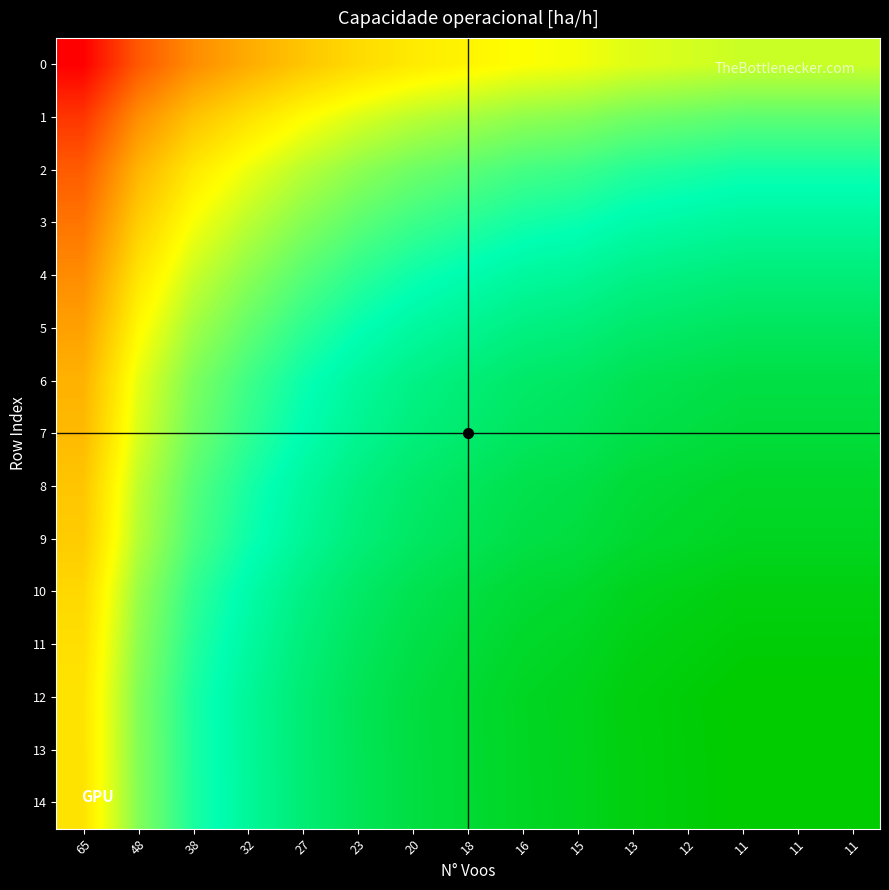

Reading right to left, what are all the values shown in this chart?

0: 11=0.6	11=0.6	11=0.6	12=0.6	13=0.6	15=0.5	16=0.5	18=0.5	20=0.5	23=0.5	27=0.5	32=0.4	38=0.4	48=0.3	65=0.2
1: 11=0.7	11=0.7	11=0.7	12=0.6	13=0.6	15=0.6	16=0.6	18=0.6	20=0.6	23=0.6	27=0.5	32=0.5	38=0.4	48=0.4	65=0.2
2: 11=0.7	11=0.7	11=0.7	12=0.7	13=0.7	15=0.7	16=0.7	18=0.7	20=0.6	23=0.6	27=0.6	32=0.5	38=0.5	48=0.4	65=0.3
3: 11=0.7	11=0.7	11=0.7	12=0.7	13=0.7	15=0.7	16=0.7	18=0.7	20=0.7	23=0.7	27=0.6	32=0.6	38=0.5	48=0.5	65=0.3
4: 11=0.8	11=0.8	11=0.8	12=0.8	13=0.8	15=0.8	16=0.7	18=0.7	20=0.7	23=0.7	27=0.7	32=0.6	38=0.6	48=0.5	65=0.4
5: 11=0.8	11=0.8	11=0.8	12=0.8	13=0.8	15=0.8	16=0.8	18=0.8	20=0.7	23=0.7	27=0.7	32=0.7	38=0.6	48=0.5	65=0.4
6: 11=0.8	11=0.8	11=0.8	12=0.8	13=0.8	15=0.8	16=0.8	18=0.8	20=0.8	23=0.7	27=0.7	32=0.7	38=0.6	48=0.6	65=0.4
7: 11=0.8	11=0.8	11=0.8	12=0.8	13=0.8	15=0.8	16=0.8	18=0.8	20=0.8	23=0.8	27=0.7	32=0.7	38=0.6	48=0.6	65=0.4
8: 11=0.9	11=0.9	11=0.9	12=0.9	13=0.9	15=0.8	16=0.8	18=0.8	20=0.8	23=0.8	27=0.7	32=0.7	38=0.7	48=0.6	65=0.5
9: 11=0.9	11=0.9	11=0.9	12=0.9	13=0.9	15=0.8	16=0.8	18=0.8	20=0.8	23=0.8	27=0.8	32=0.7	38=0.7	48=0.6	65=0.5
10: 11=0.9	11=0.9	11=0.9	12=0.9	13=0.9	15=0.9	16=0.9	18=0.8	20=0.8	23=0.8	27=0.8	32=0.7	38=0.7	48=0.6	65=0.5
11: 11=0.9	11=0.9	11=0.9	12=0.9	13=0.9	15=0.9	16=0.9	18=0.8	20=0.8	23=0.8	27=0.8	32=0.7	38=0.7	48=0.6	65=0.5
12: 11=0.9	11=0.9	11=0.9	12=0.9	13=0.9	15=0.9	16=0.9	18=0.9	20=0.8	23=0.8	27=0.8	32=0.7	38=0.7	48=0.6	65=0.5
13: 11=0.9	11=0.9	11=0.9	12=0.9	13=0.9	15=0.9	16=0.9	18=0.9	20=0.8	23=0.8	27=0.8	32=0.7	38=0.7	48=0.6	65=0.5
14: 11=0.9	11=0.9	11=0.9	12=0.9	13=0.9	15=0.9	16=0.9	18=0.9	20=0.8	23=0.8	27=0.8	32=0.7	38=0.7	48=0.6	65=0.5